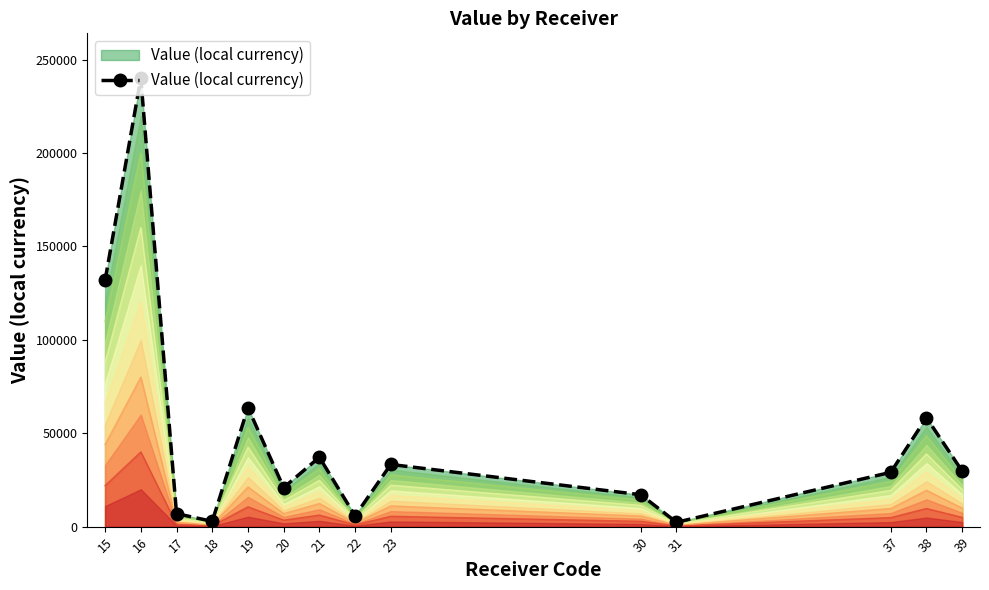

Between 16 and 38, which is larger?

16